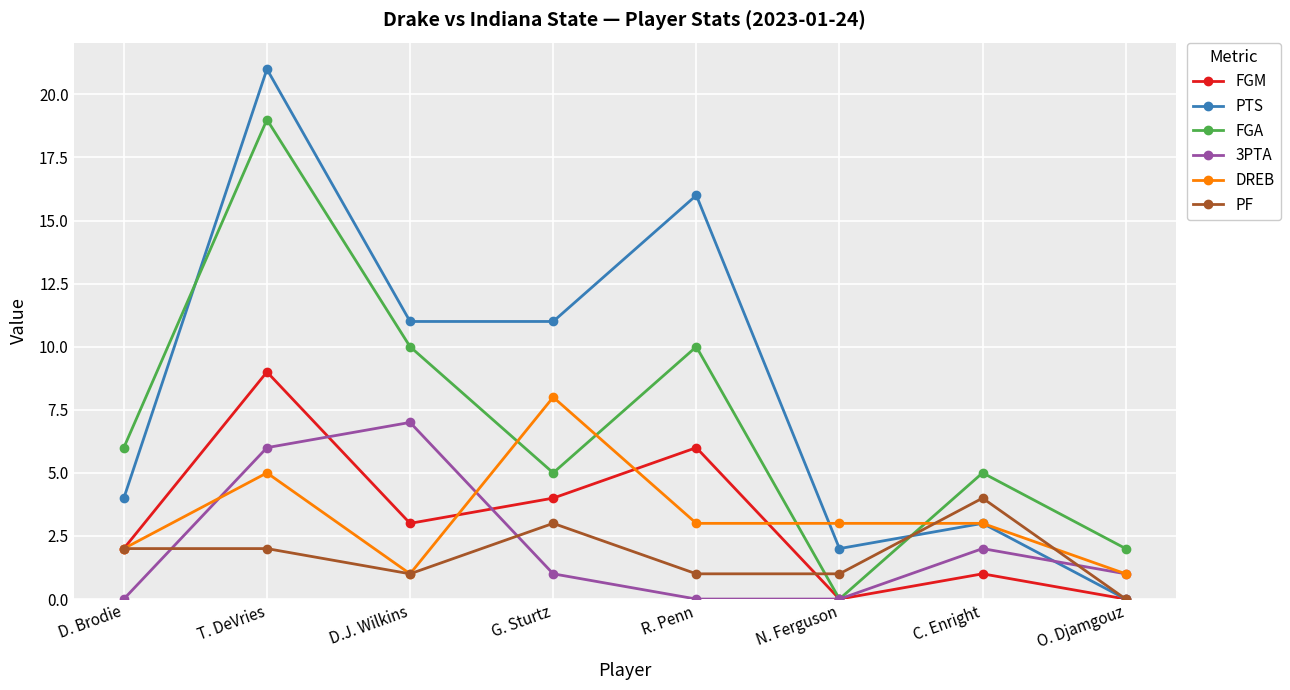

What is the sum of the PTS values at D. Brodie and C. Enright?

7